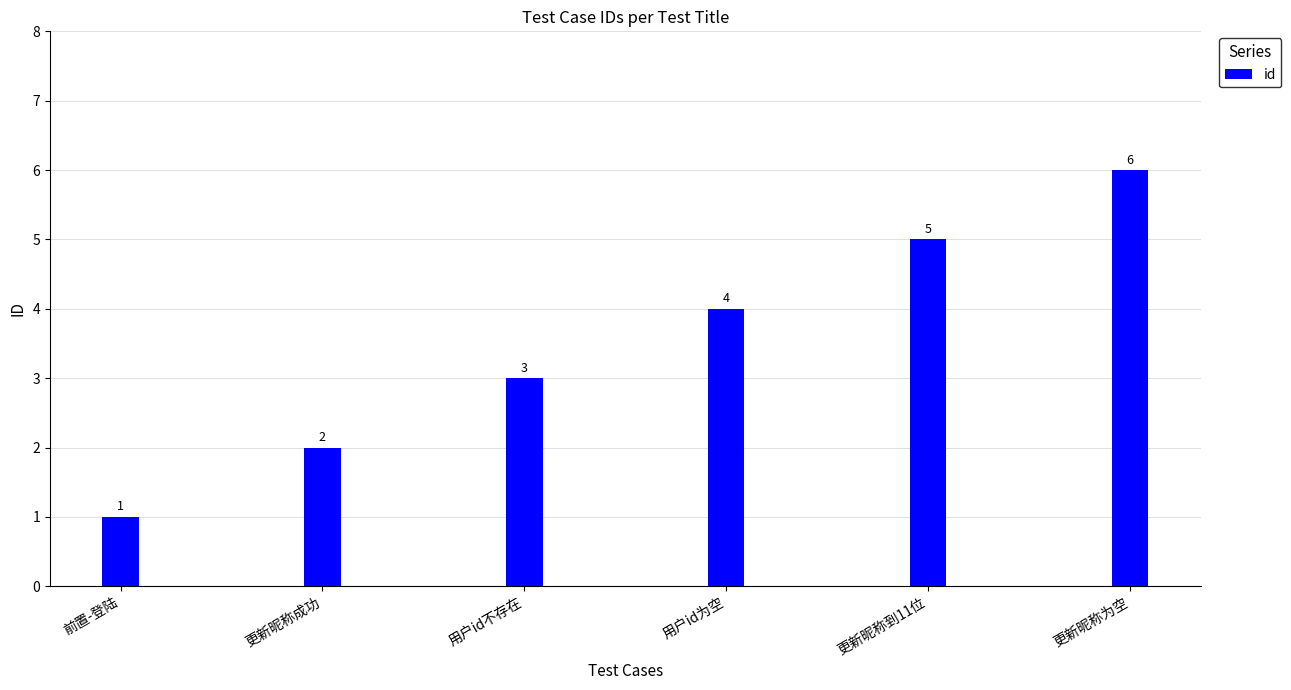

Does the chart contain any negative values?

No